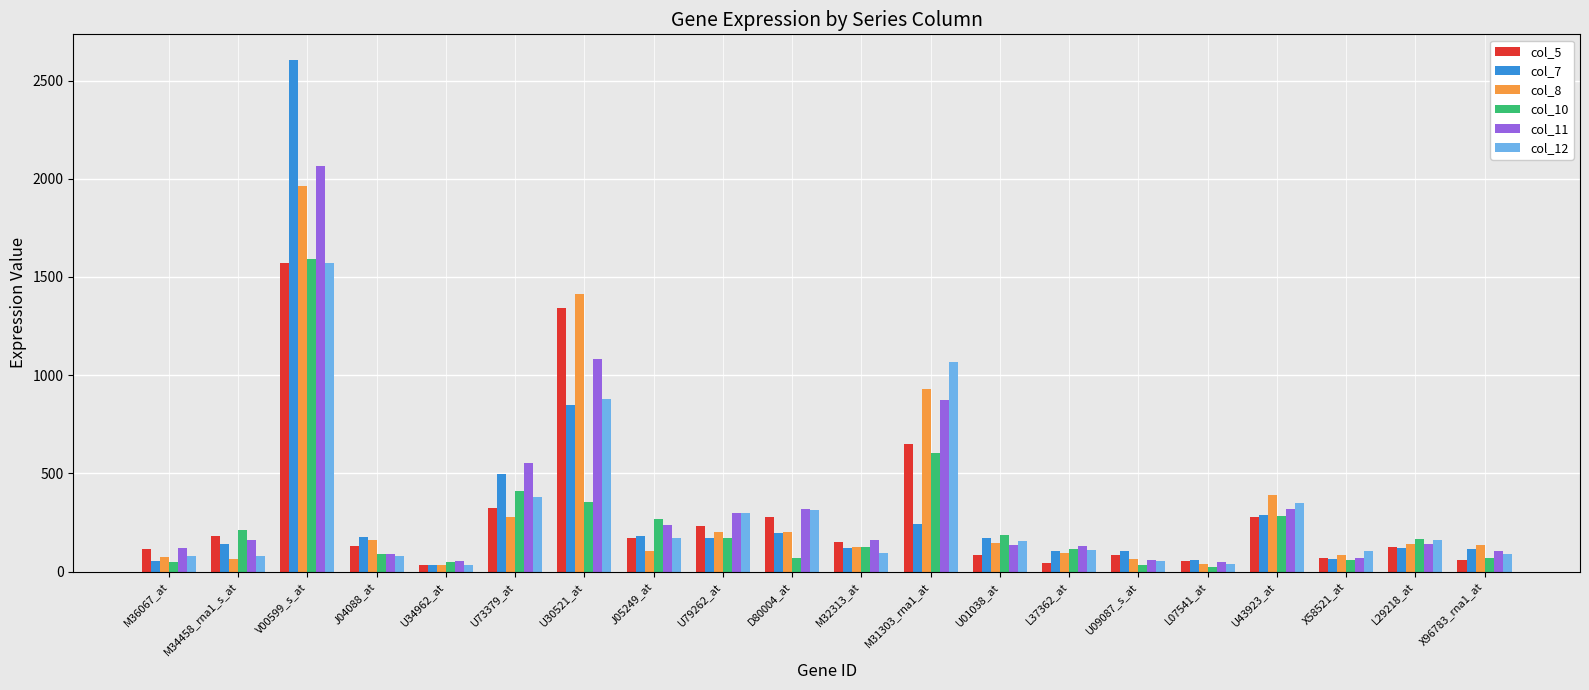

How many data points in col_5 are less than 151?

10